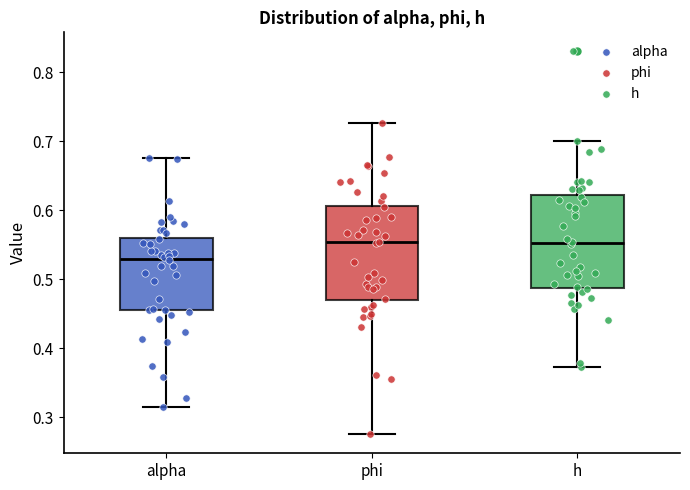

Reading left to right, transcribe this box plot: for each box, give where its median line is, the range the box spans, and where its two whiskers end, as read against the y-axis. The values are not printed on the chart, so give them approximately, as read against the axis.

alpha: median 0.53, box 0.46 to 0.56, whiskers 0.32 to 0.68
phi: median 0.55, box 0.47 to 0.61, whiskers 0.28 to 0.73
h: median 0.55, box 0.49 to 0.62, whiskers 0.37 to 0.70